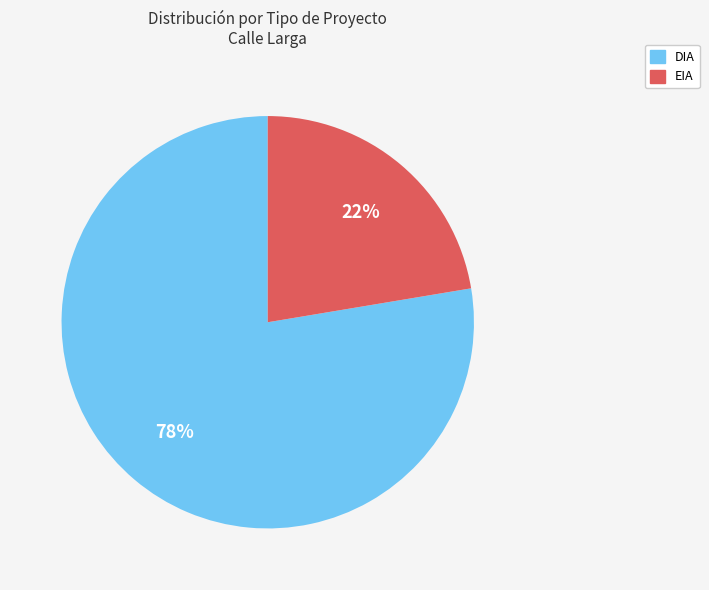

The DIA slice represents 72% of the pie. True or false?

False